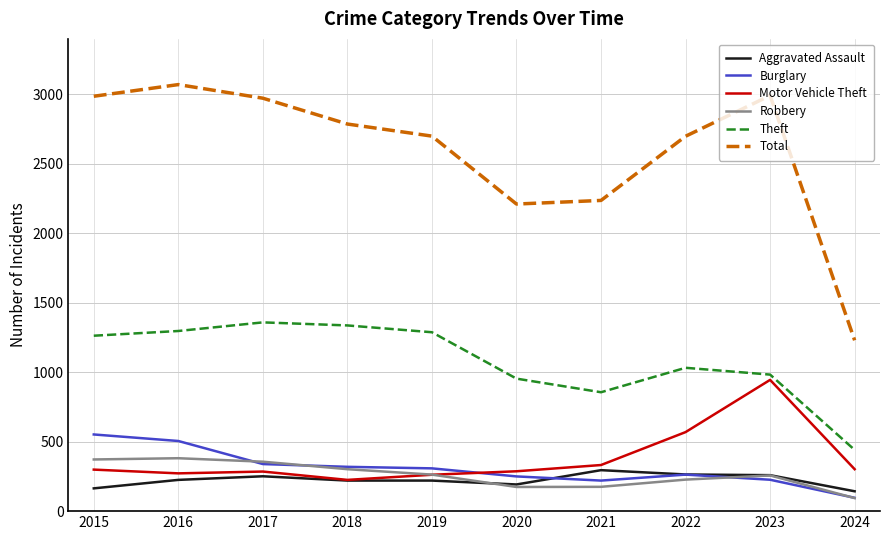

What is the difference between the Burglary values at 2018 and 2020?

69